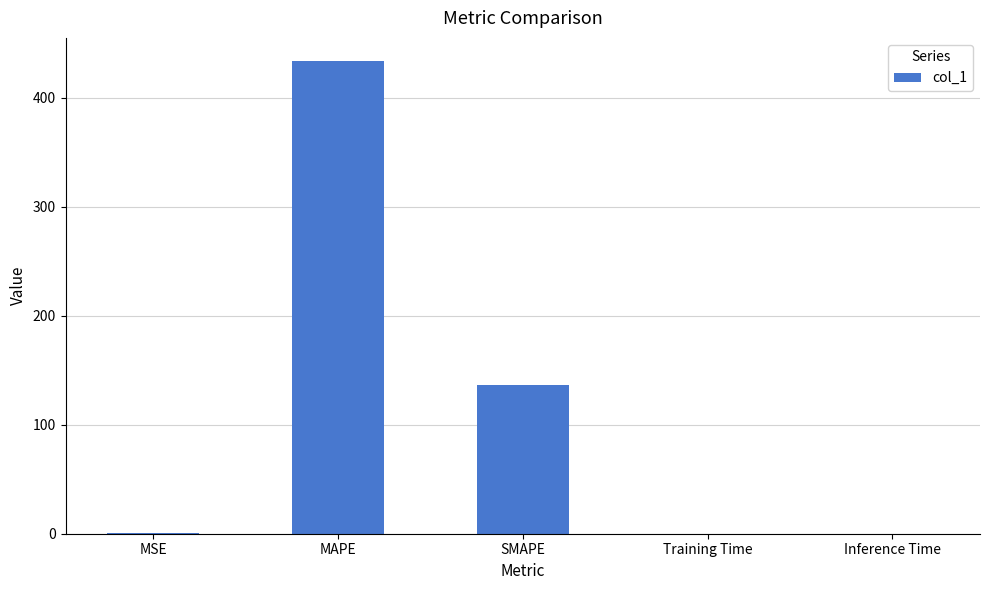

What is the difference between the values at MAPE and SMAPE?

296.2